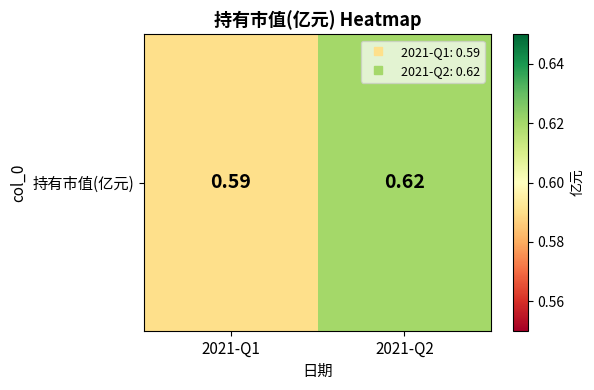

Reading right to left, extract all data points from this chart.

2021-Q2=0.6	2021-Q1=0.6